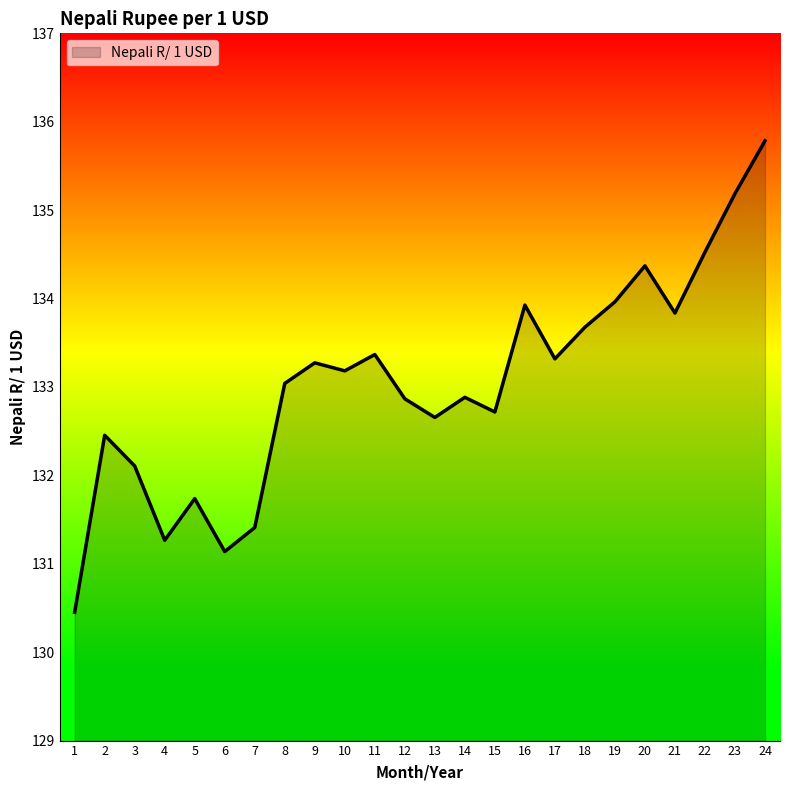

What is the difference between the maximum and minimum values?

5.3